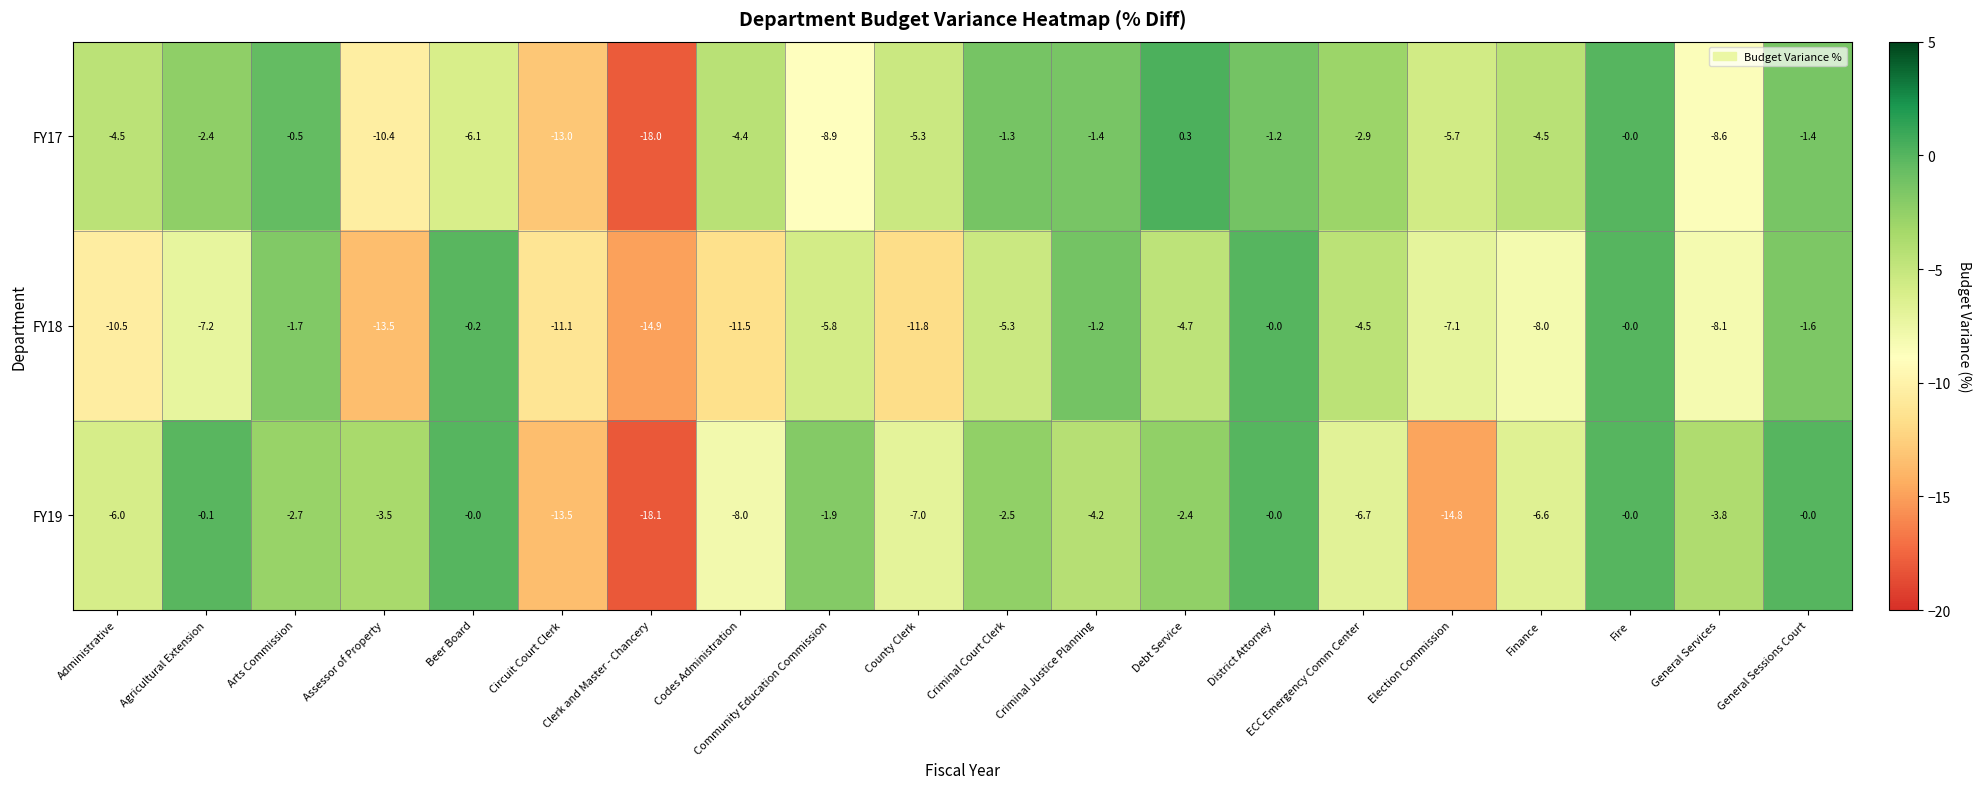

How many series are shown in this chart?

3